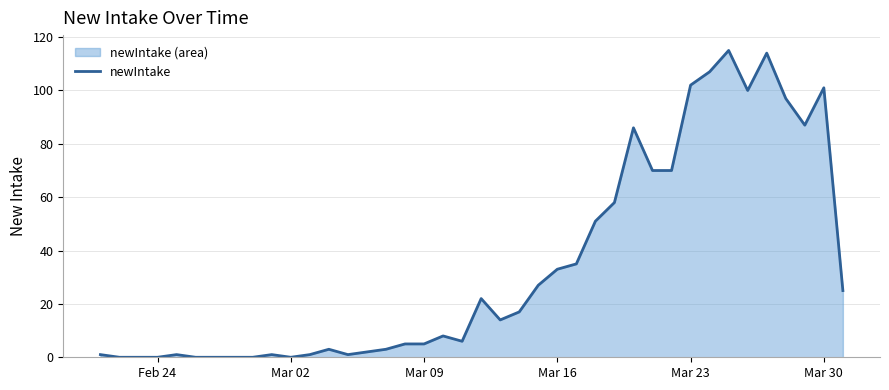

What is the difference between the maximum and minimum values?

115